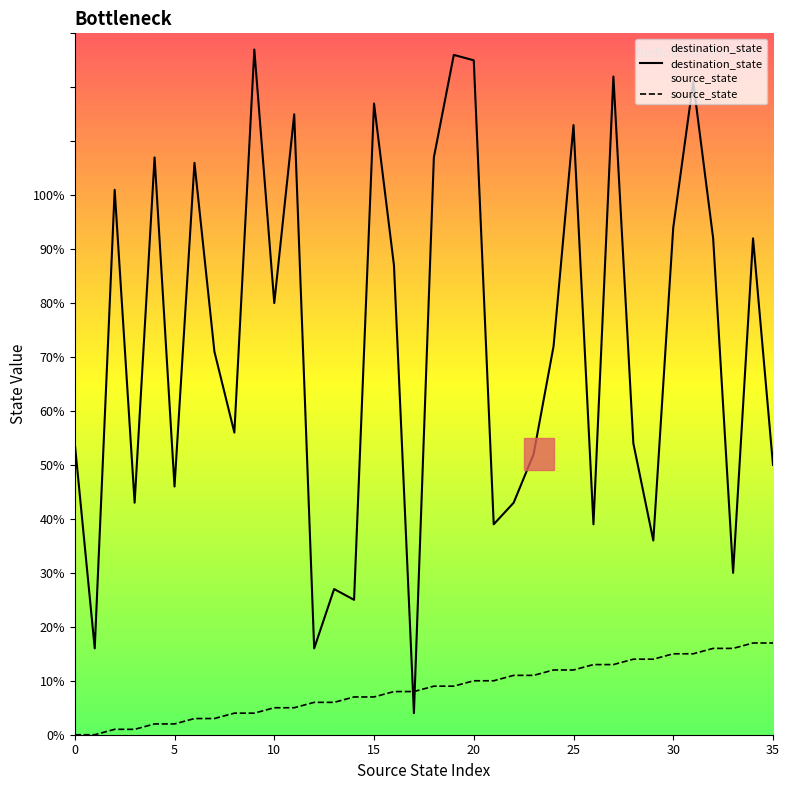

Rank the series by their average value, from lowest to highest.

source_state, destination_state